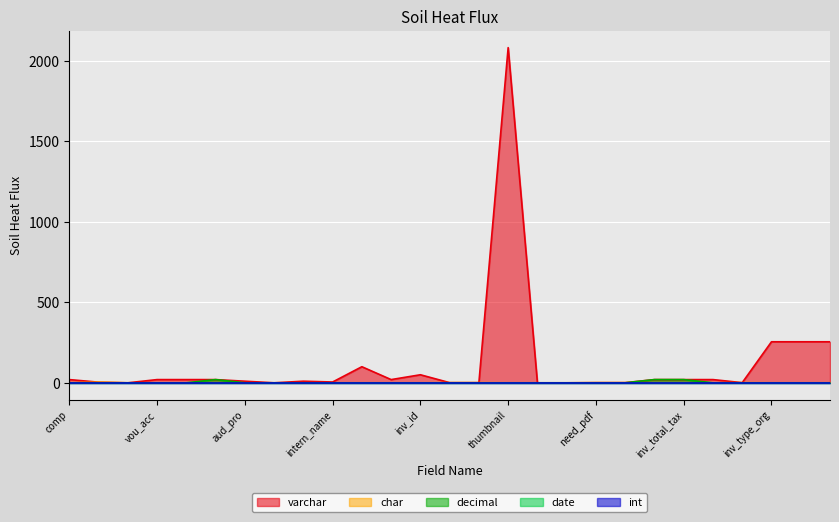

Does the chart display data point markers on the line(s)?

No